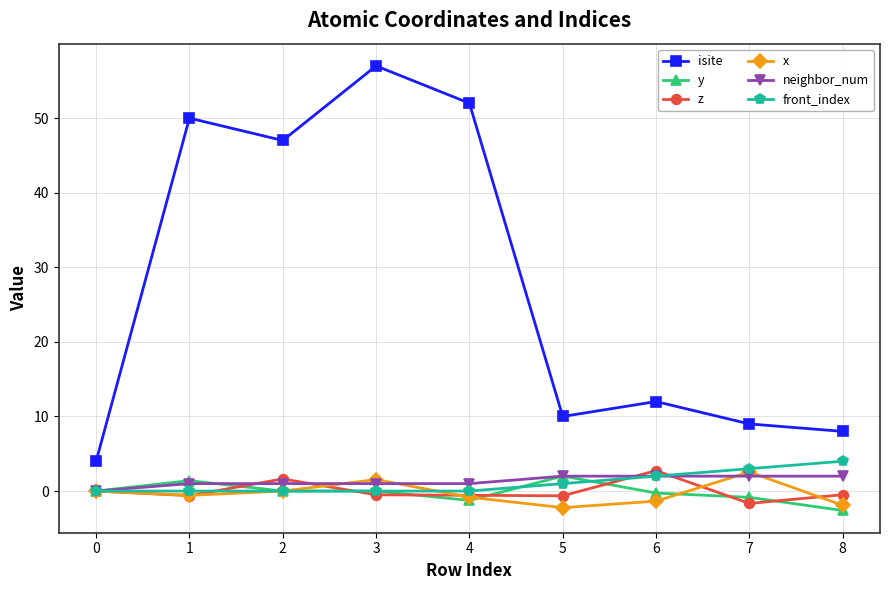

Does the chart have visible grid lines?

Yes